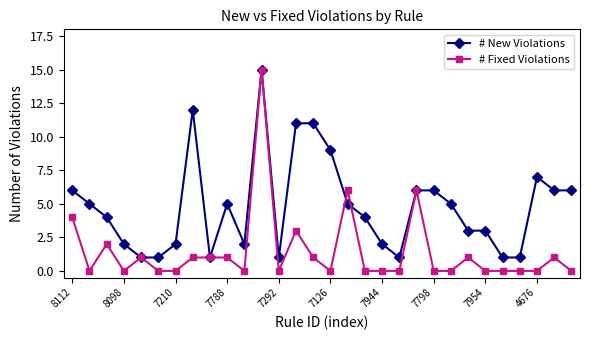

How many values in the # New Violations series are below 5?

15